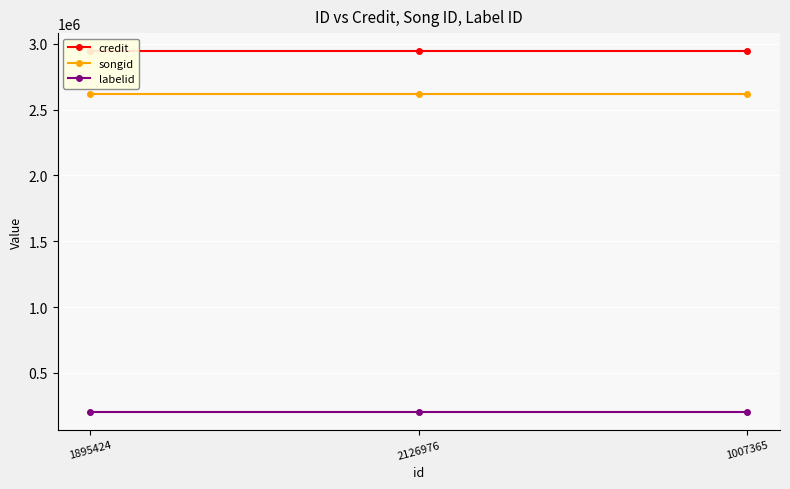

Reading left to right, list all the values displayed in this chart.

credit: 2944693	2944693	2944693
songid: 2616279	2616279	2616279
labelid: 204498	204498	204498